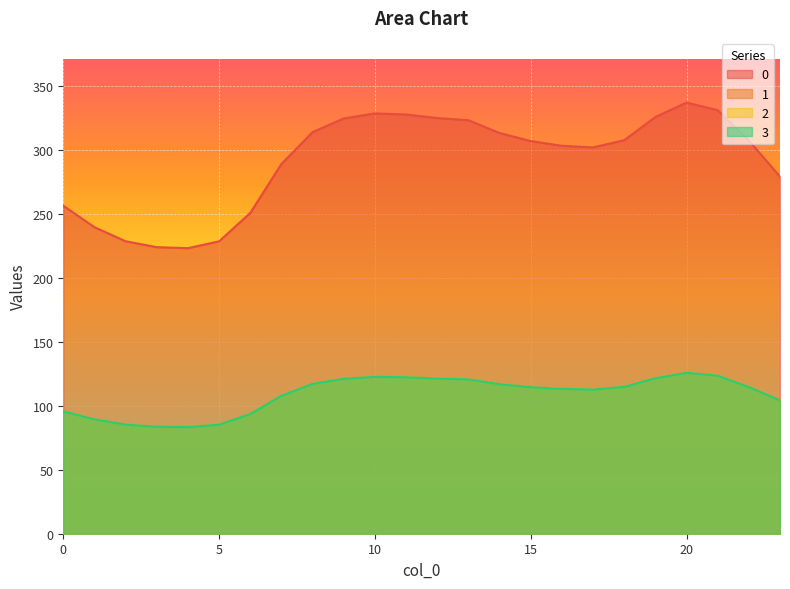

What is the value of the 0 point at the 22nd from the left?

331.2